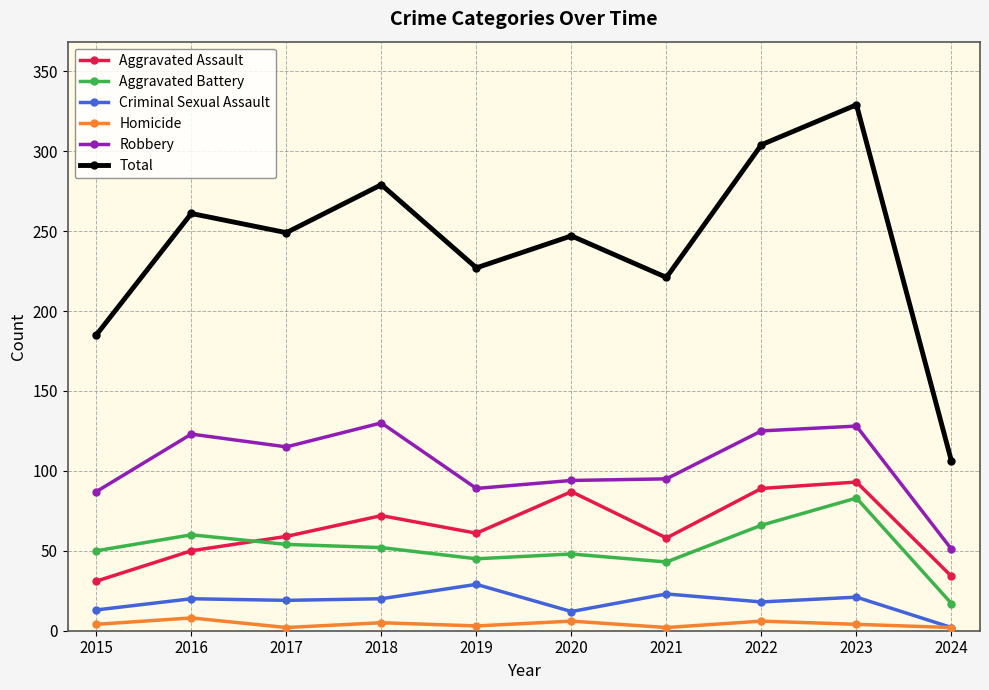

Count the number of categories in the chart.

10